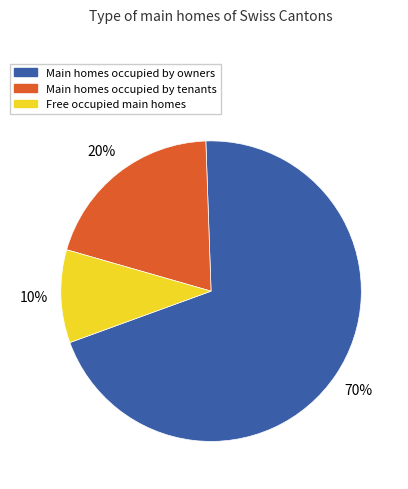

Does any single category account for the majority?

Yes